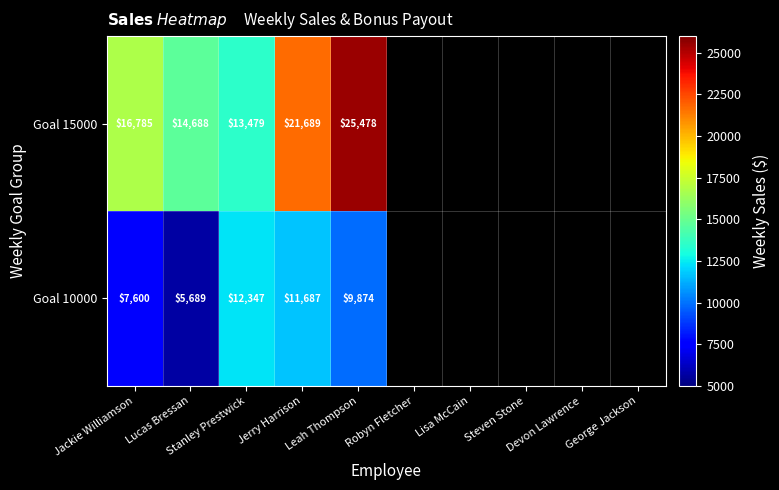

Which series changed the most between Stanley Prestwick and Leah Thompson?

Goal 15000